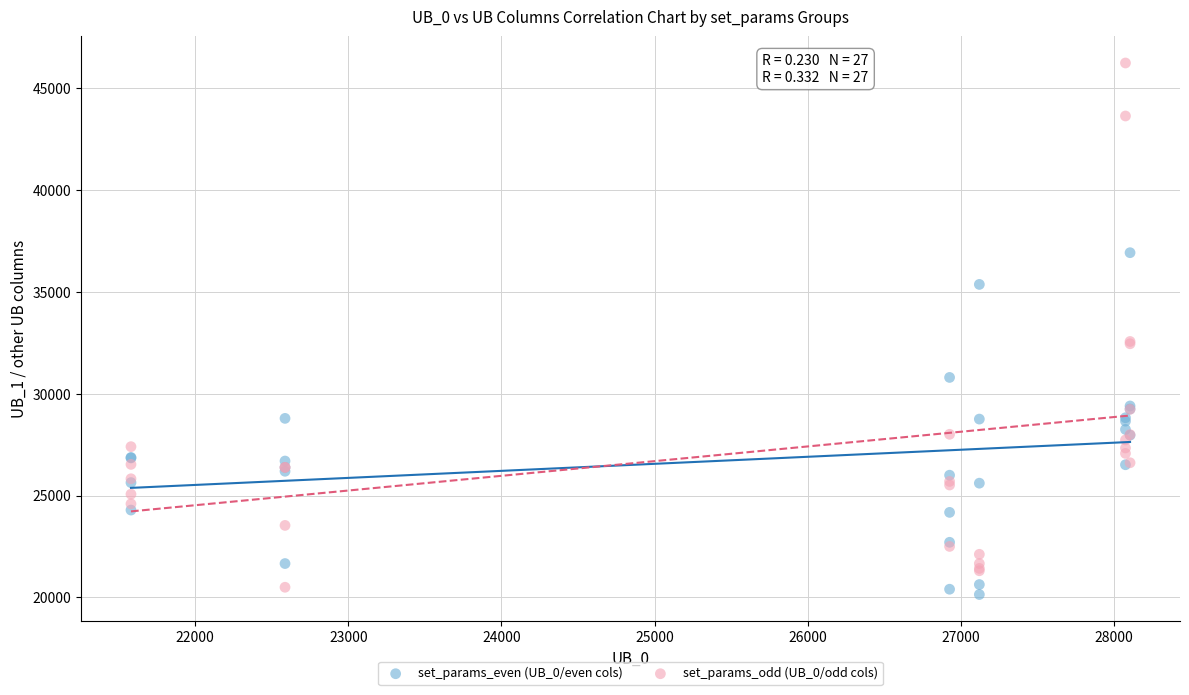

Which series has the largest Y range (max minus min)?

set_params_odd (UB_0/odd cols)